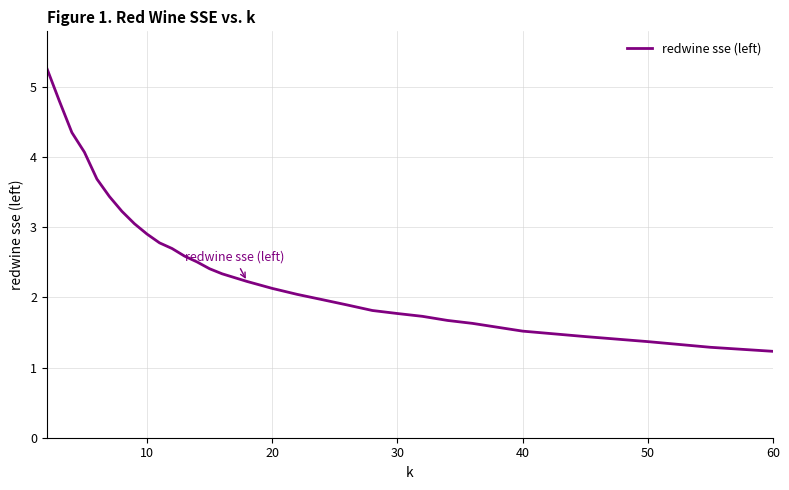

What is the smallest value displayed?

1.2